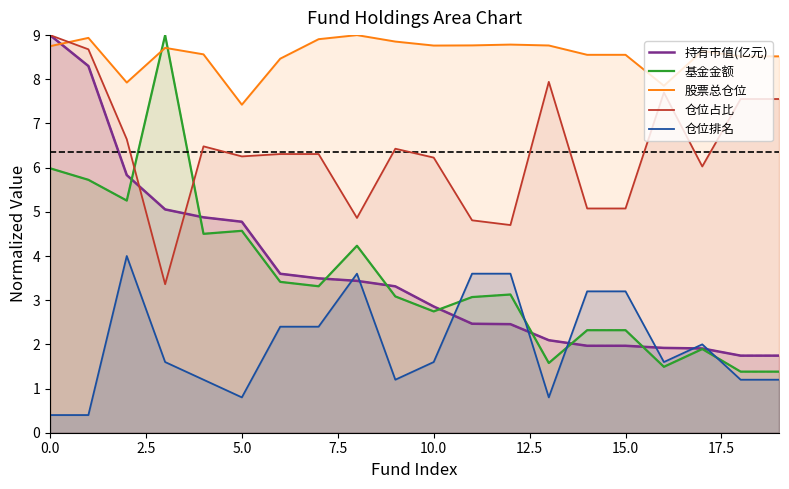

What is the spread (max minus min) of values at 15.0?

6.6